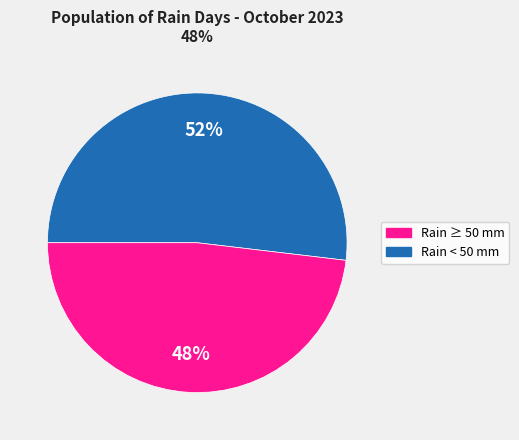

How many slices are in this pie chart?

2